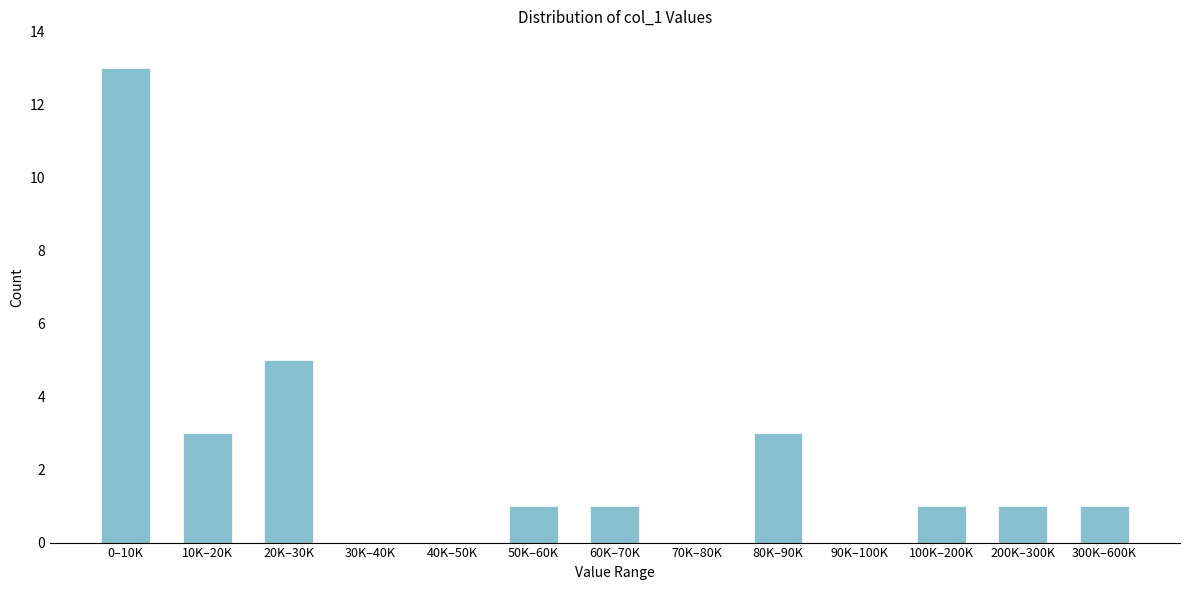

Reading right to left, transcribe all the data shown in this chart.

300K–600K=1	200K–300K=1	100K–200K=1	90K–100K=0	80K–90K=3	70K–80K=0	60K–70K=1	50K–60K=1	40K–50K=0	30K–40K=0	20K–30K=5	10K–20K=3	0–10K=13